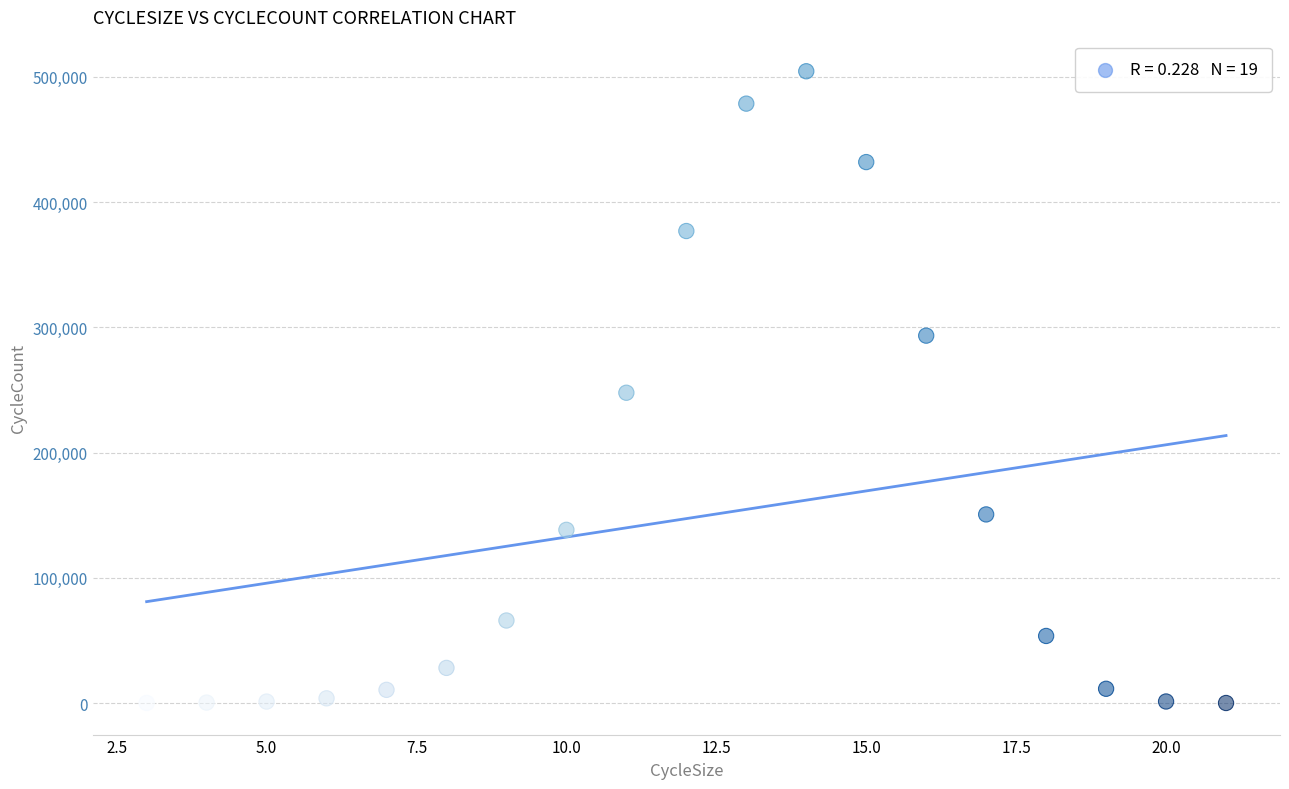

What is the range of X values (max minus min)?

18